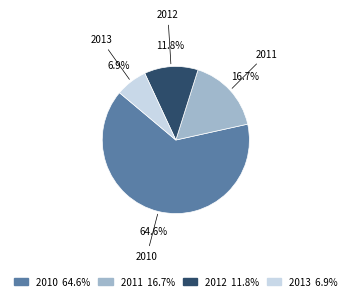

What is the ratio of the value at 2012 to the value at 2011?

0.7